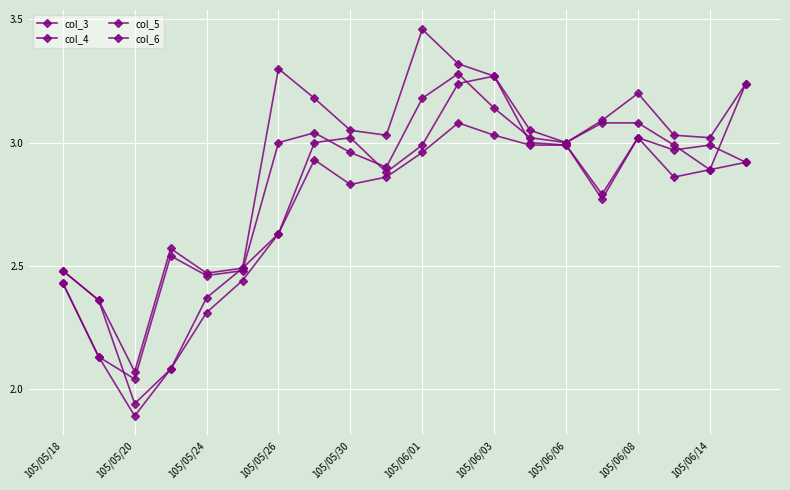

Reading left to right, extract all data points from this chart.

col_3: 2.5	2.4	1.9	2.1	2.4	2.5	2.6	3.0	3.0	2.9	3.0	3.2	3.3	3.0	3.0	2.8	3.0	3.0	3.0	2.9
col_4: 2.5	2.4	2.1	2.6	2.5	2.5	3.3	3.2	3.0	3.0	3.5	3.3	3.3	3.0	3.0	3.1	3.2	3.0	3.0	3.2
col_5: 2.4	2.1	1.9	2.1	2.3	2.4	2.6	2.9	2.8	2.9	3.0	3.1	3.0	3.0	3.0	2.8	3.0	2.9	2.9	2.9
col_6: 2.4	2.1	2.0	2.5	2.5	2.5	3.0	3.0	3.0	2.9	3.2	3.3	3.1	3.0	3.0	3.1	3.1	3.0	2.9	3.2